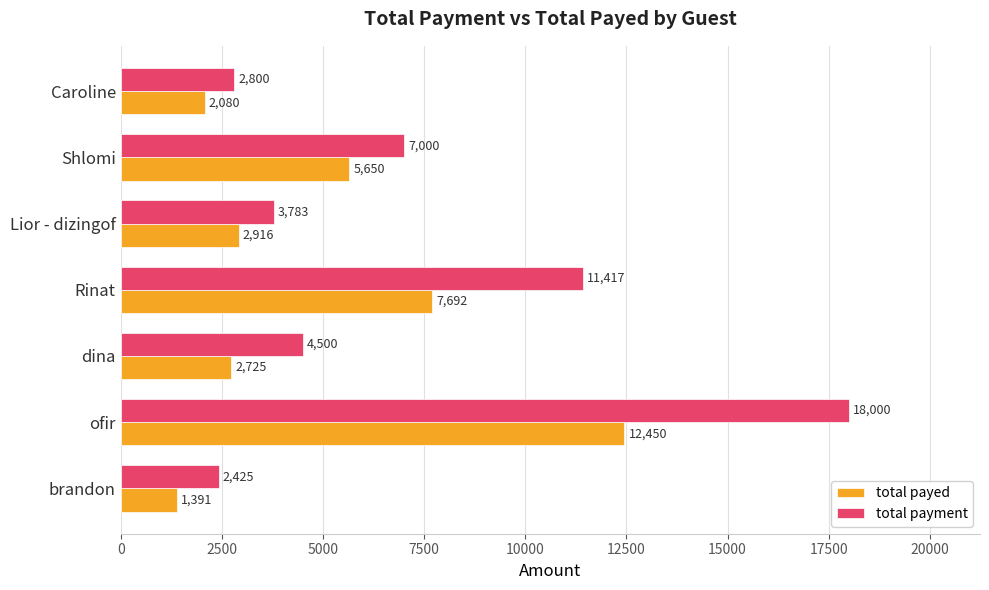

What are all the series names shown in the legend?

total payed, total payment